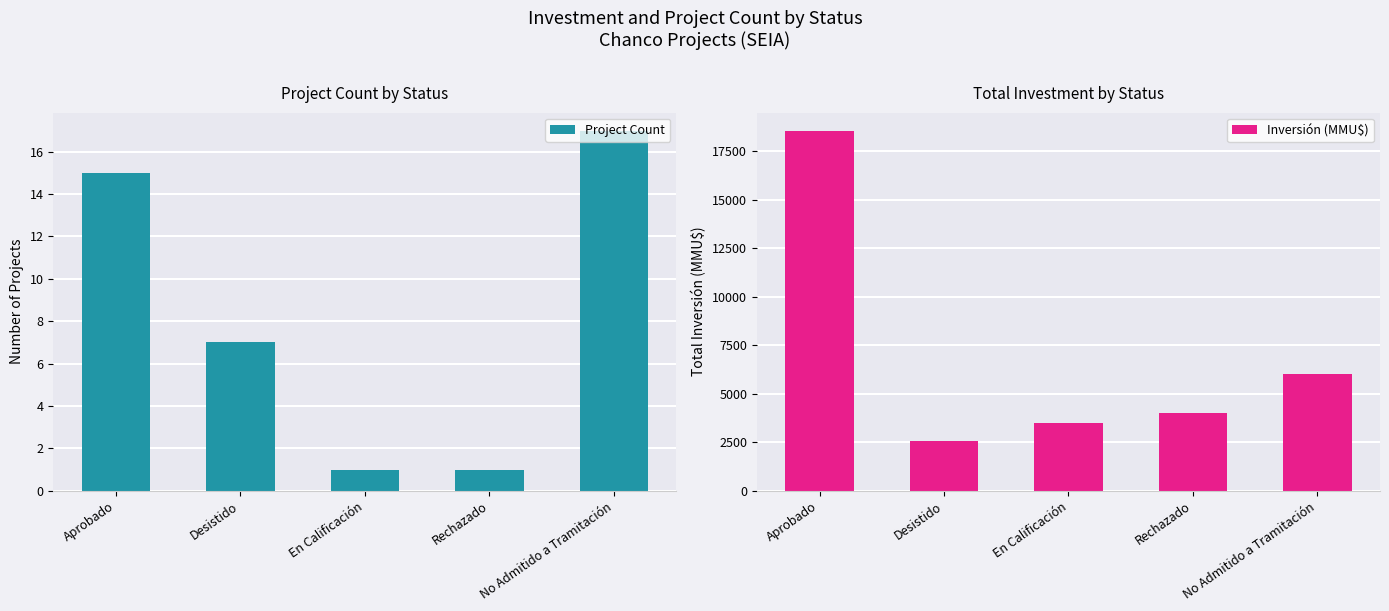

Reading left to right, transcribe all the data shown in this chart.

Project Count: Aprobado=15	Desistido=7	En Calificación=1	Rechazado=1	No Admitido a Tramitación=17
Inversión (MMU$): Aprobado=18572	Desistido=2584	En Calificación=3500	Rechazado=4000	No Admitido a Tramitación=6028